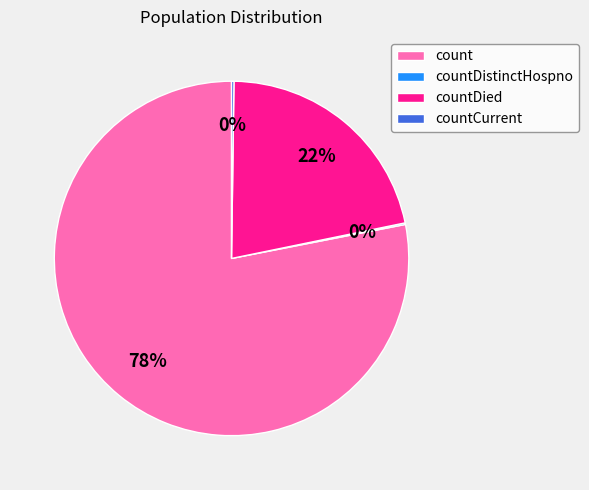

To the nearest percent, what percentage of the pie is count?

78%